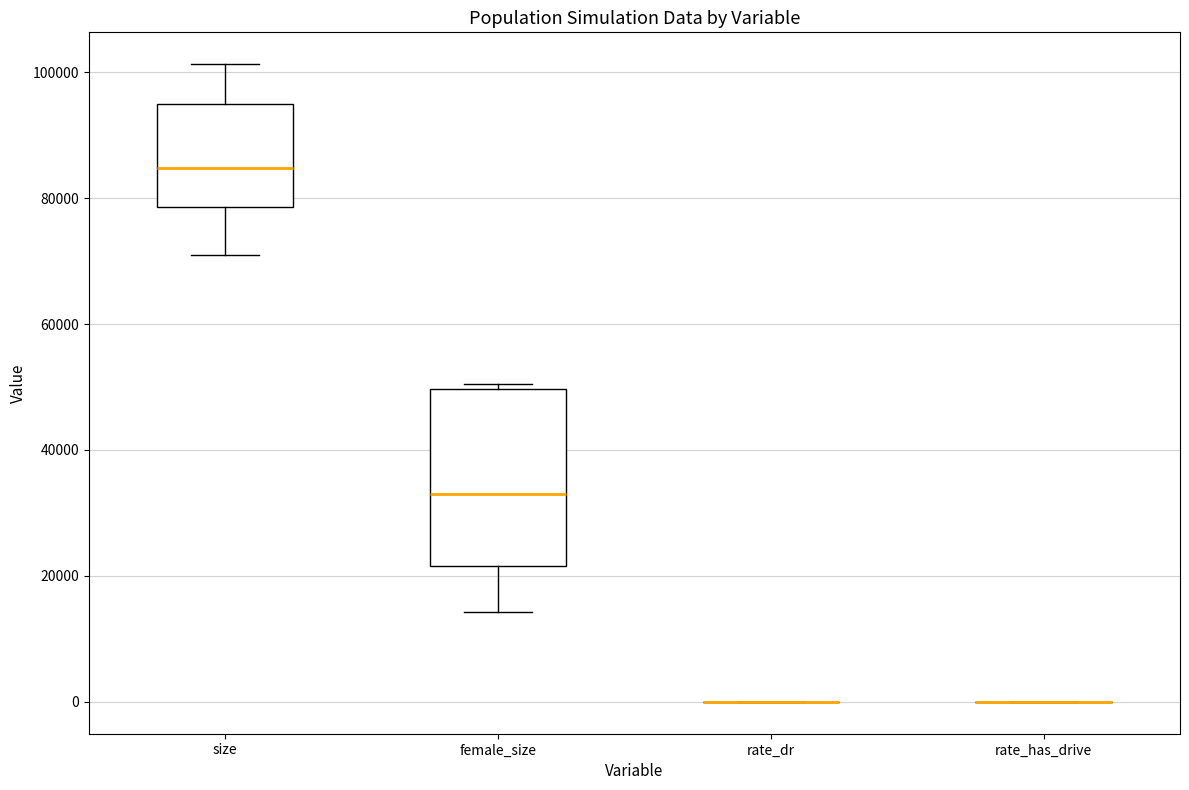

Which box is the tallest, from its lower edge to its upper edge?

female_size